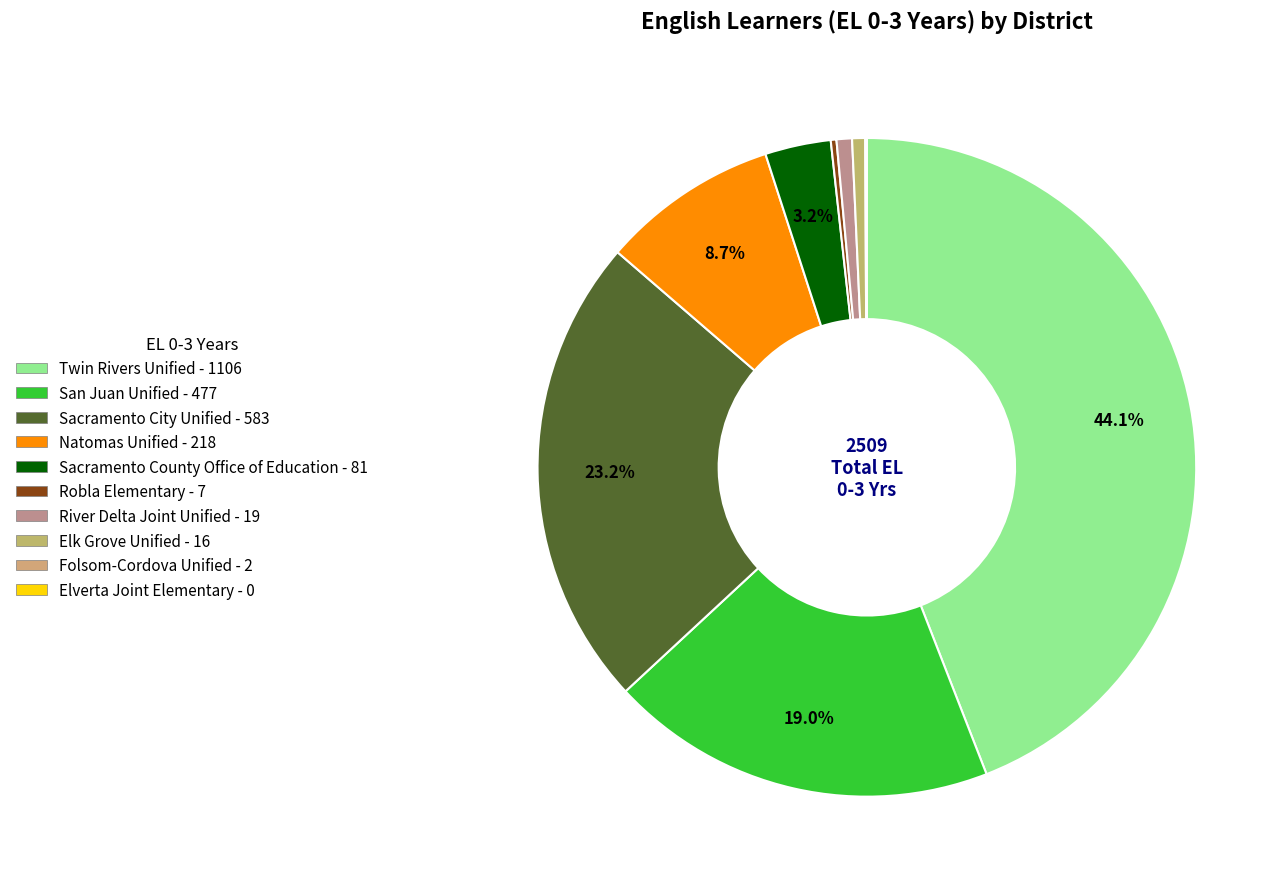

Is Elk Grove Unified the majority of the pie?

No